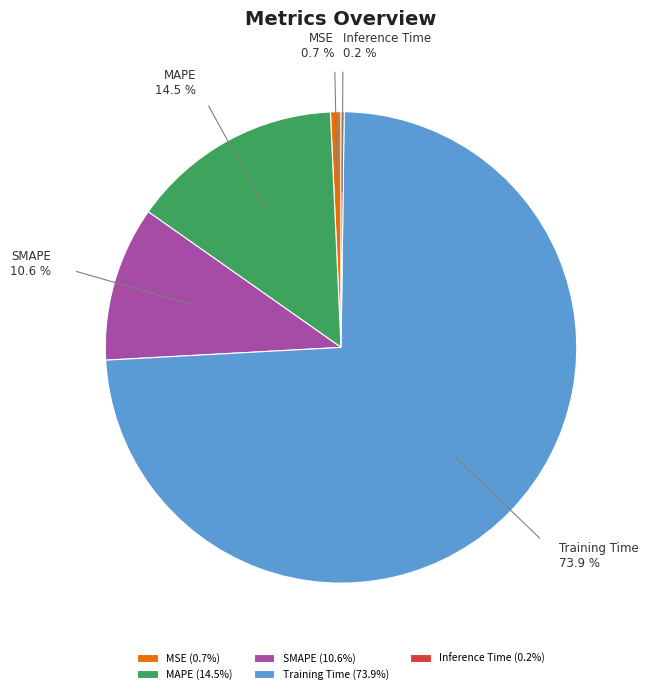

Between Training Time and MAPE, which is larger?

Training Time